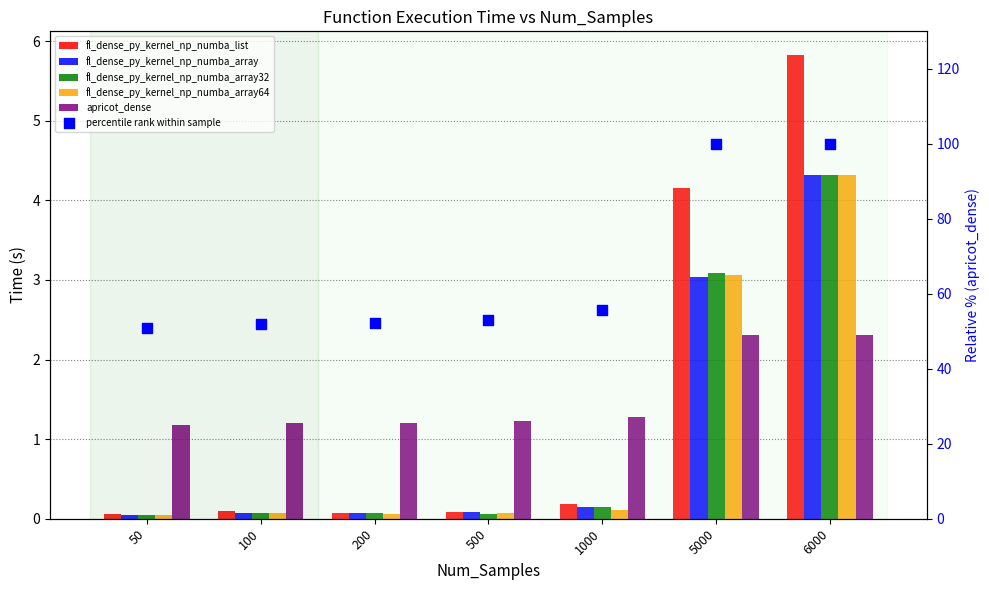

What are all the series names shown in the legend?

fl_dense_py_kernel_np_numba_list, fl_dense_py_kernel_np_numba_array, fl_dense_py_kernel_np_numba_array32, fl_dense_py_kernel_np_numba_array64, apricot_dense, percentile rank within sample